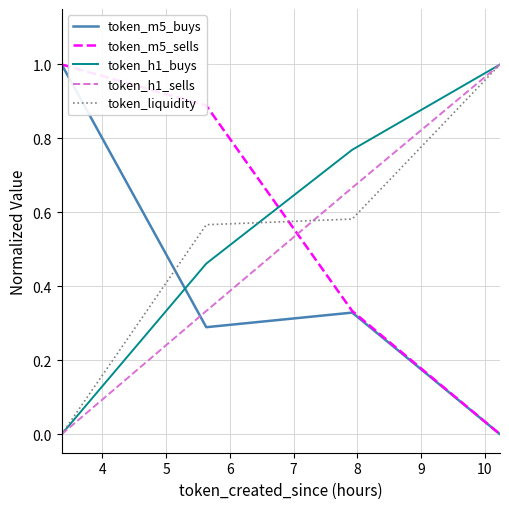

How many intersections are there between token_liquidity and token_m5_sells?

1